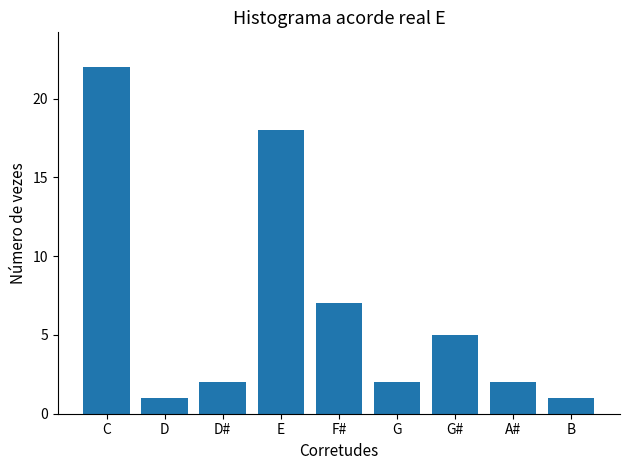

Where does the data first go above 2?

C